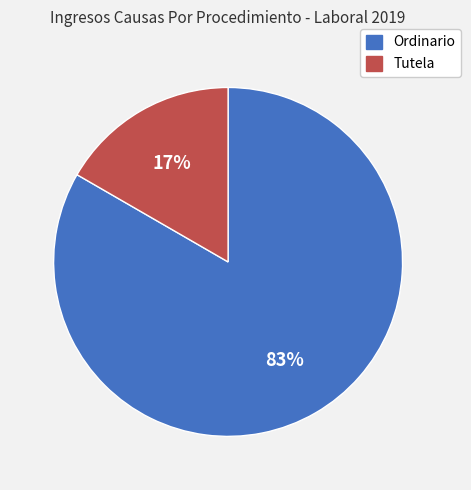

Count the number of slices in the pie.

2